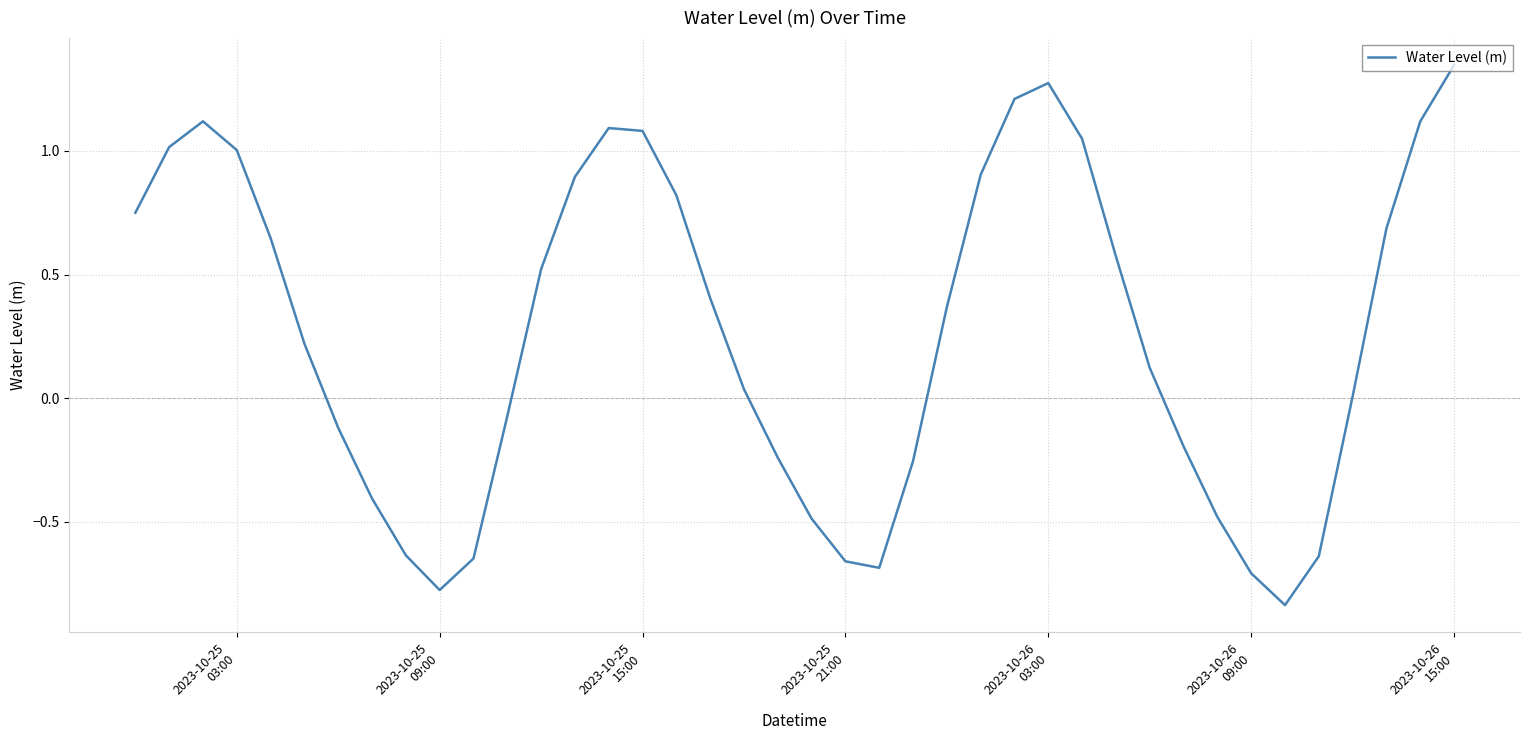

Does the chart display data point markers on the line(s)?

No